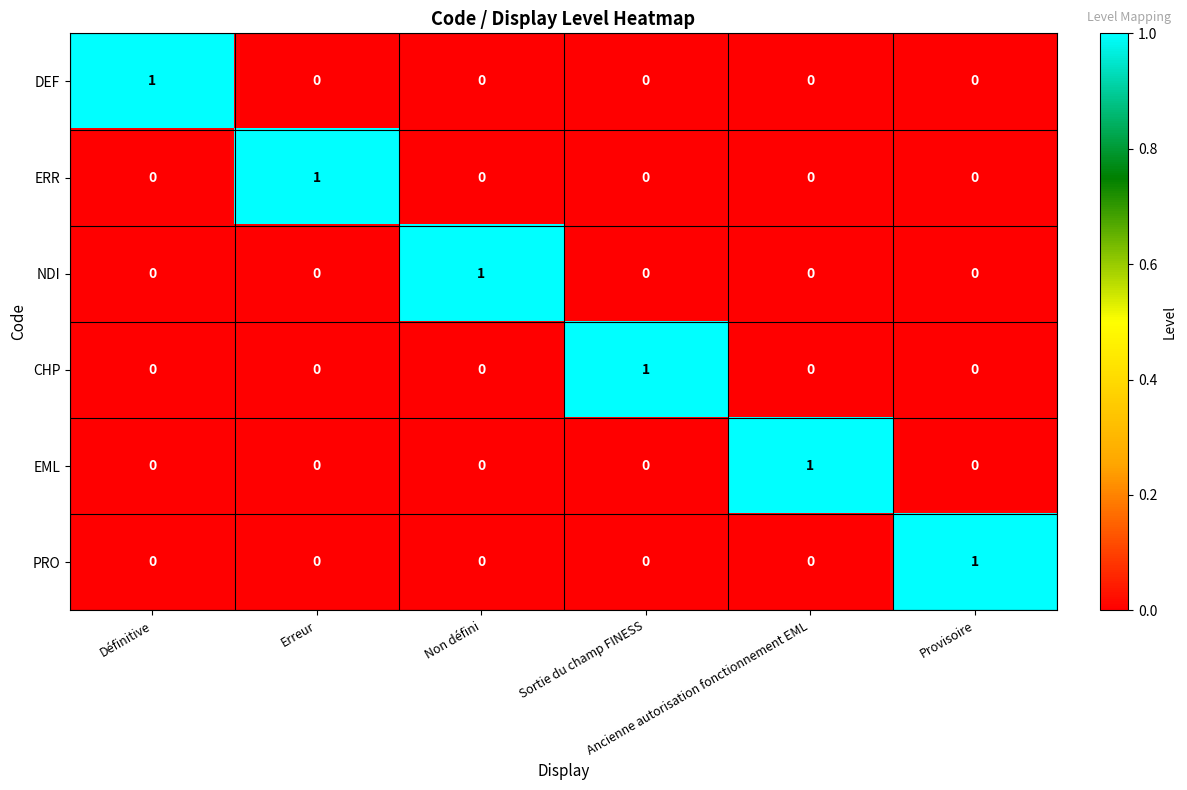

At how many categories does at least one series exceed 0?

6